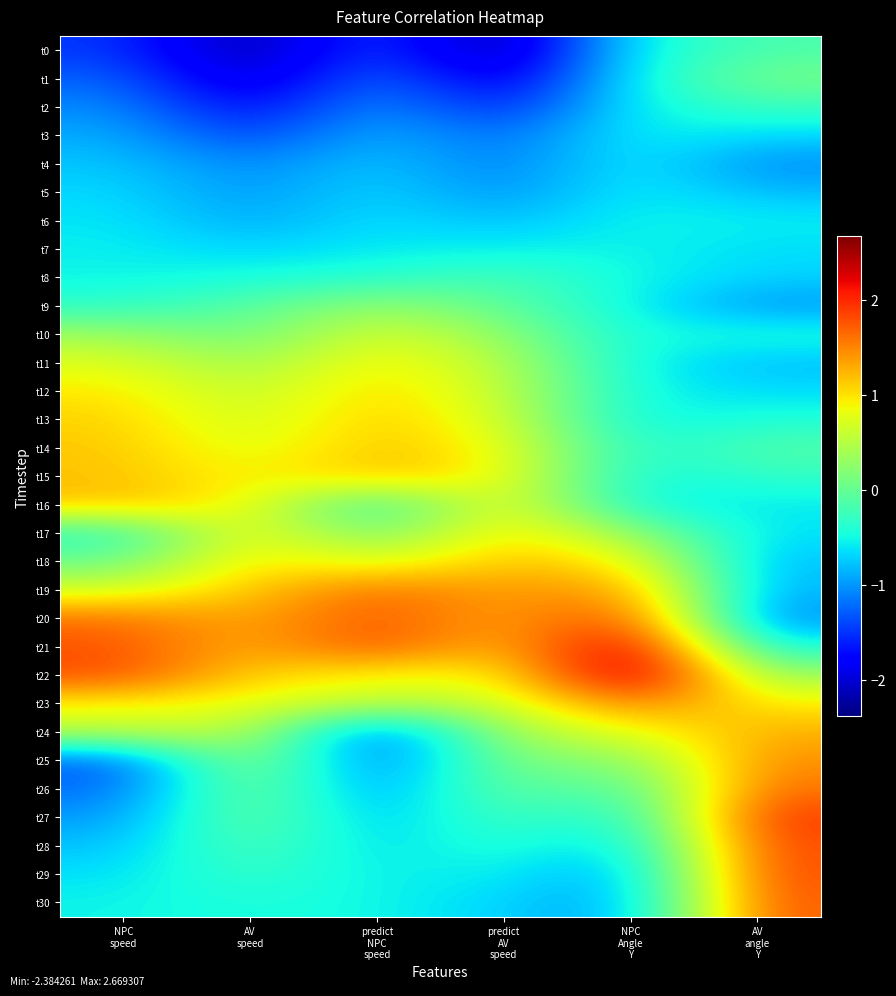

Reading right to left, what are all the values shown in this chart?

t0: AV
angle
Y=-0.2	NPC
Angle
Y=-0.5	predict
AV
speed=-2.4	predict
NPC
speed=-1.3	AV
speed=-2.3	NPC
speed=-1.5
t1: AV
angle
Y=0.1	NPC
Angle
Y=-0.5	predict
AV
speed=-2.1	predict
NPC
speed=-1.1	AV
speed=-2.1	NPC
speed=-1.2
t2: AV
angle
Y=-0.3	NPC
Angle
Y=-0.5	predict
AV
speed=-1.7	predict
NPC
speed=-0.9	AV
speed=-1.8	NPC
speed=-1.0
t3: AV
angle
Y=-0.7	NPC
Angle
Y=-0.5	predict
AV
speed=-1.3	predict
NPC
speed=-0.8	AV
speed=-1.5	NPC
speed=-0.9
t4: AV
angle
Y=-1.1	NPC
Angle
Y=-0.5	predict
AV
speed=-1.2	predict
NPC
speed=-0.7	AV
speed=-1.1	NPC
speed=-0.8
t5: AV
angle
Y=-0.8	NPC
Angle
Y=-0.5	predict
AV
speed=-1.1	predict
NPC
speed=-0.7	AV
speed=-1.0	NPC
speed=-0.7
t6: AV
angle
Y=-0.6	NPC
Angle
Y=-0.5	predict
AV
speed=-0.8	predict
NPC
speed=-0.6	AV
speed=-0.9	NPC
speed=-0.6
t7: AV
angle
Y=-0.7	NPC
Angle
Y=-0.5	predict
AV
speed=-0.6	predict
NPC
speed=-0.6	AV
speed=-0.7	NPC
speed=-0.6
t8: AV
angle
Y=-0.7	NPC
Angle
Y=-0.5	predict
AV
speed=-0.2	predict
NPC
speed=-0.4	AV
speed=-0.5	NPC
speed=-0.5
t9: AV
angle
Y=-1.0	NPC
Angle
Y=-0.5	predict
AV
speed=-0.0	predict
NPC
speed=0.3	AV
speed=-0.1	NPC
speed=-0.3
t10: AV
angle
Y=-0.4	NPC
Angle
Y=-0.5	predict
AV
speed=0.3	predict
NPC
speed=0.8	AV
speed=0.0	NPC
speed=0.4
t11: AV
angle
Y=-0.8	NPC
Angle
Y=-0.5	predict
AV
speed=0.5	predict
NPC
speed=1.0	AV
speed=0.3	NPC
speed=0.8
t12: AV
angle
Y=-0.6	NPC
Angle
Y=-0.5	predict
AV
speed=0.6	predict
NPC
speed=1.1	AV
speed=0.5	NPC
speed=1.0
t13: AV
angle
Y=-0.4	NPC
Angle
Y=-0.6	predict
AV
speed=0.7	predict
NPC
speed=1.2	AV
speed=0.6	NPC
speed=1.1
t14: AV
angle
Y=-0.1	NPC
Angle
Y=-0.5	predict
AV
speed=0.9	predict
NPC
speed=1.2	AV
speed=0.7	NPC
speed=1.1
t15: AV
angle
Y=-0.3	NPC
Angle
Y=-0.5	predict
AV
speed=0.9	predict
NPC
speed=1.2	AV
speed=0.9	NPC
speed=1.2
t16: AV
angle
Y=-0.6	NPC
Angle
Y=-0.5	predict
AV
speed=1.0	predict
NPC
speed=-0.5	AV
speed=0.9	NPC
speed=1.2
t17: AV
angle
Y=-0.6	NPC
Angle
Y=0.3	predict
AV
speed=1.1	predict
NPC
speed=0.0	AV
speed=1.0	NPC
speed=-0.4
t18: AV
angle
Y=-0.8	NPC
Angle
Y=1.0	predict
AV
speed=1.2	predict
NPC
speed=0.7	AV
speed=1.0	NPC
speed=0.0
t19: AV
angle
Y=-0.9	NPC
Angle
Y=1.5	predict
AV
speed=1.3	predict
NPC
speed=1.6	AV
speed=1.1	NPC
speed=0.7
t20: AV
angle
Y=-1.1	NPC
Angle
Y=1.9	predict
AV
speed=1.3	predict
NPC
speed=1.8	AV
speed=1.3	NPC
speed=1.6
t21: AV
angle
Y=-0.5	NPC
Angle
Y=2.5	predict
AV
speed=1.1	predict
NPC
speed=1.8	AV
speed=1.2	NPC
speed=1.8
t22: AV
angle
Y=0.3	NPC
Angle
Y=2.7	predict
AV
speed=0.8	predict
NPC
speed=0.9	AV
speed=1.1	NPC
speed=1.8
t23: AV
angle
Y=0.9	NPC
Angle
Y=1.6	predict
AV
speed=0.6	predict
NPC
speed=0.5	AV
speed=0.8	NPC
speed=0.9
t24: AV
angle
Y=1.3	NPC
Angle
Y=0.8	predict
AV
speed=0.4	predict
NPC
speed=-1.4	AV
speed=0.6	NPC
speed=0.5
t25: AV
angle
Y=1.5	NPC
Angle
Y=0.2	predict
AV
speed=0.2	predict
NPC
speed=-1.3	AV
speed=0.5	NPC
speed=-1.3
t26: AV
angle
Y=1.6	NPC
Angle
Y=-0.3	predict
AV
speed=0.1	predict
NPC
speed=-1.1	AV
speed=0.2	NPC
speed=-1.2
t27: AV
angle
Y=2.0	NPC
Angle
Y=-0.5	predict
AV
speed=-0.2	predict
NPC
speed=-0.9	AV
speed=0.1	NPC
speed=-1.0
t28: AV
angle
Y=1.8	NPC
Angle
Y=-0.8	predict
AV
speed=-0.3	predict
NPC
speed=-0.7	AV
speed=-0.1	NPC
speed=-0.8
t29: AV
angle
Y=1.8	NPC
Angle
Y=-1.0	predict
AV
speed=-0.5	predict
NPC
speed=-0.6	AV
speed=-0.3	NPC
speed=-0.6
t30: AV
angle
Y=1.8	NPC
Angle
Y=-1.0	predict
AV
speed=-0.7	predict
NPC
speed=-0.5	AV
speed=-0.4	NPC
speed=-0.5